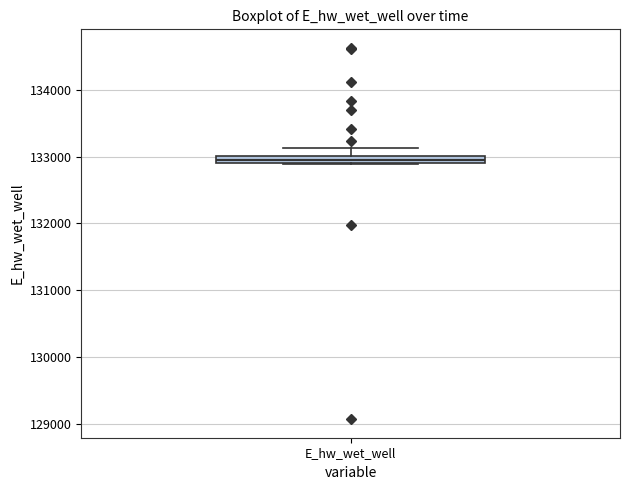

Where is the lower edge of the box for E_hw_wet_well on the y-axis? The values are not printed on the chart, so give them approximately, as read against the axis.

132900